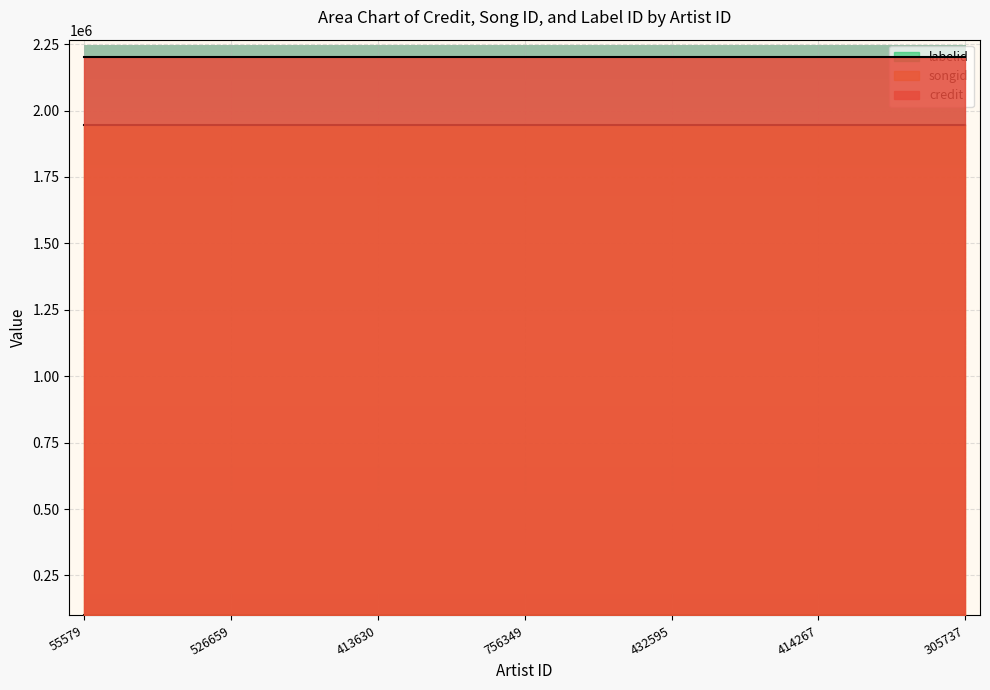

Where is labelid nearest to the value 102571?

55579